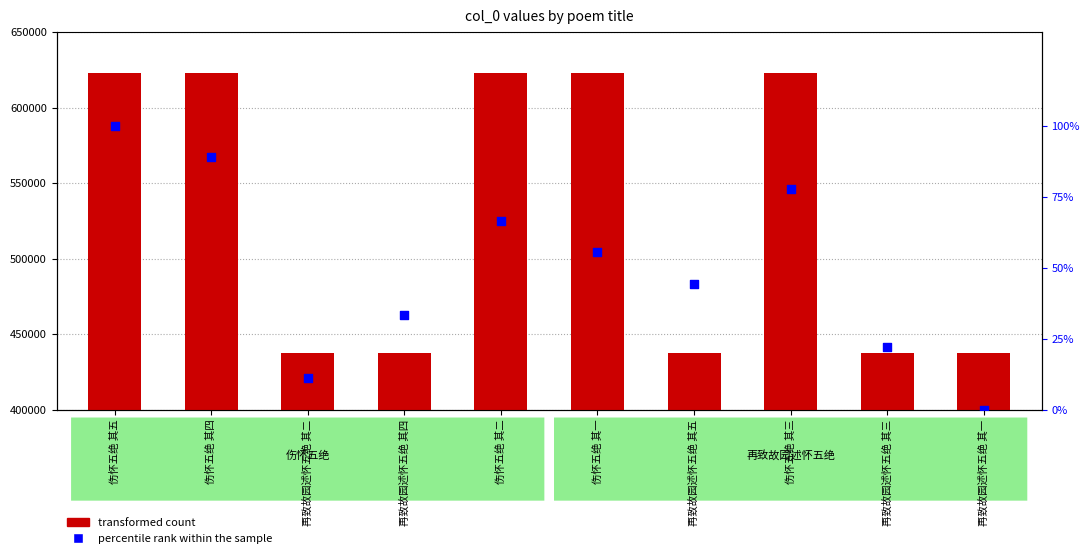

At which category is the sum across all series the highest?

伤怀五绝 其五